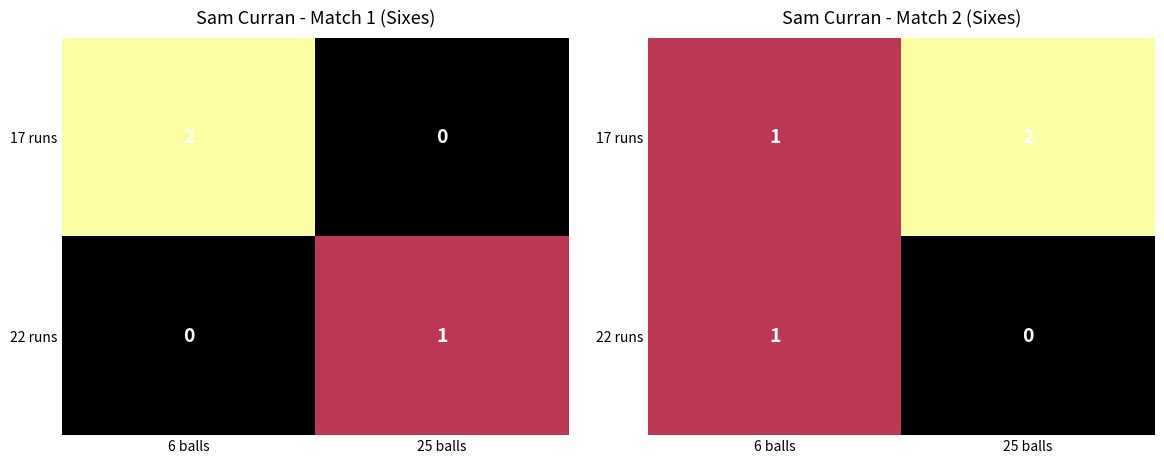

What is the maximum value shown in the chart?

2